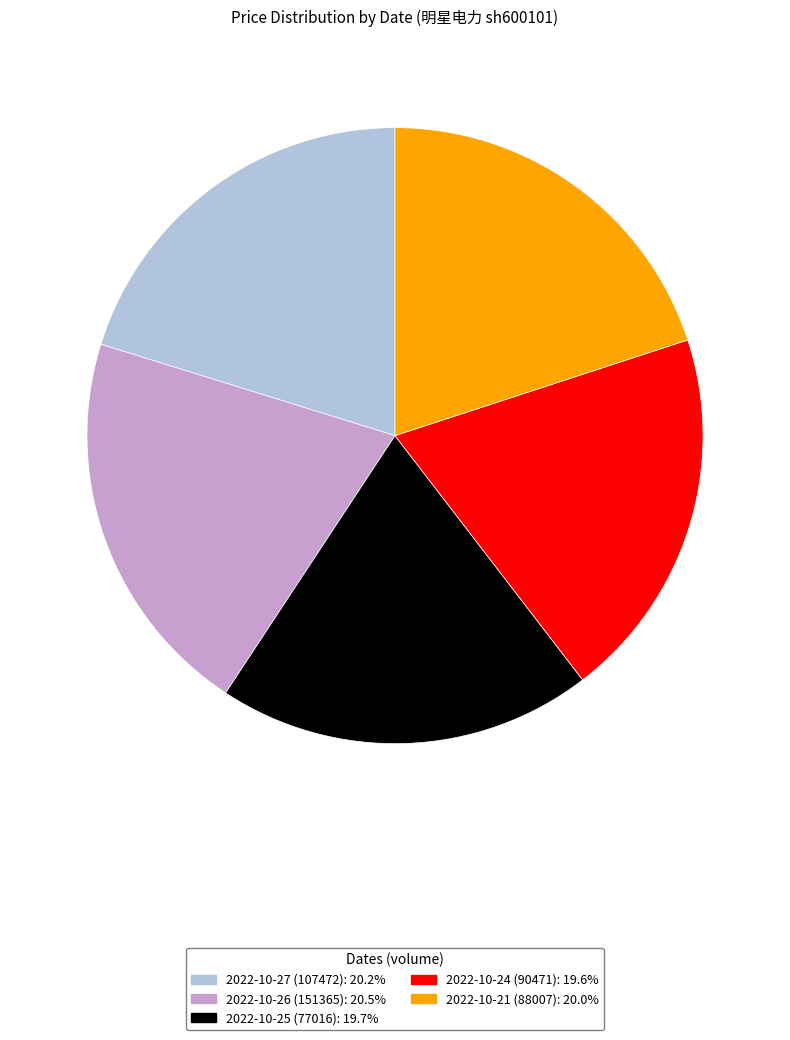

Is there a majority slice in this chart?

No